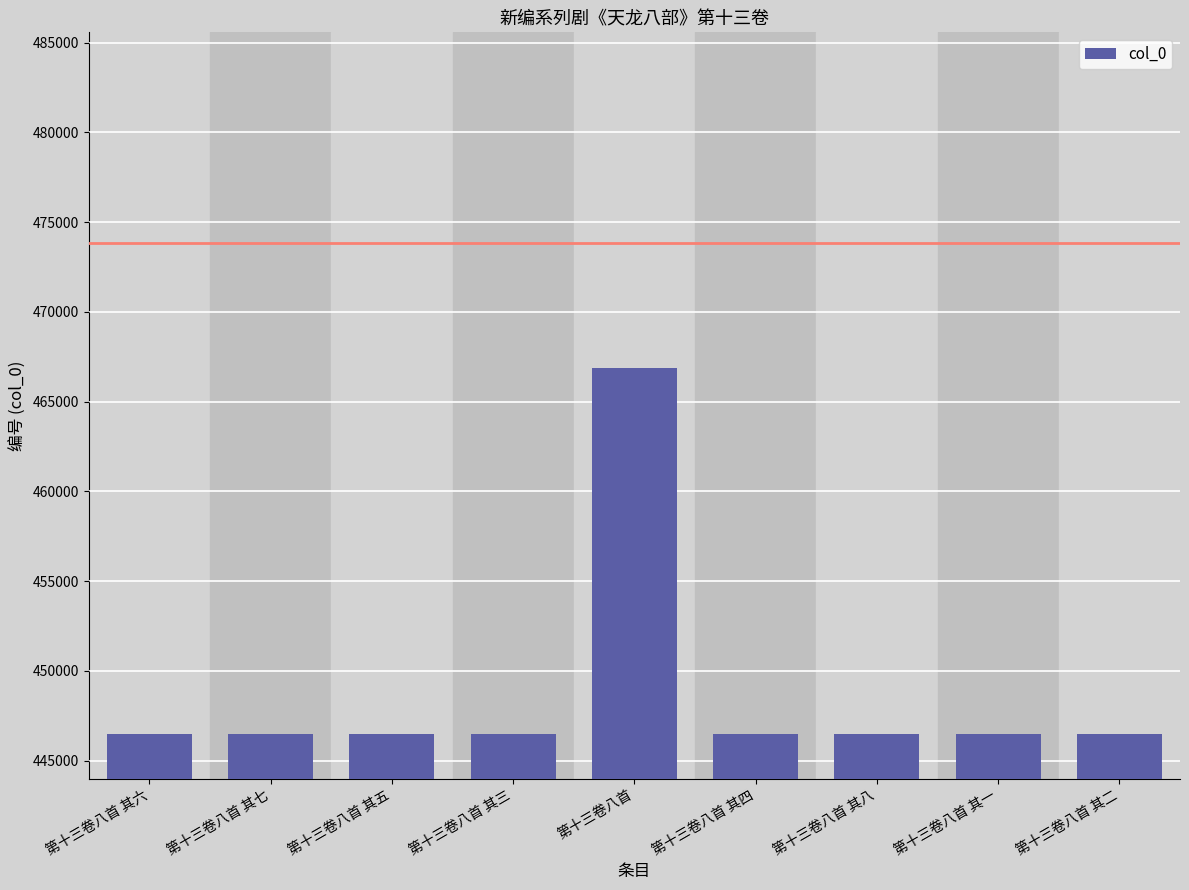

What is the label of the 2nd bar from the left?

第十三卷八首 其七